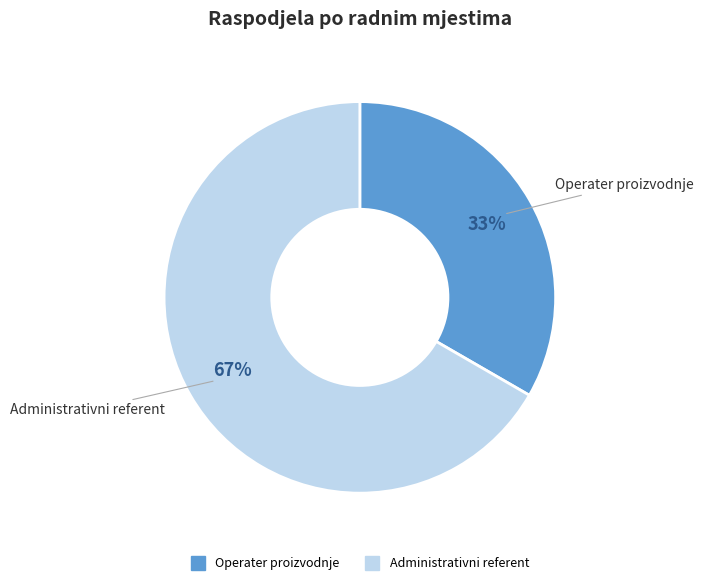

Which category has the smallest portion of the pie?

Operater proizvodnje